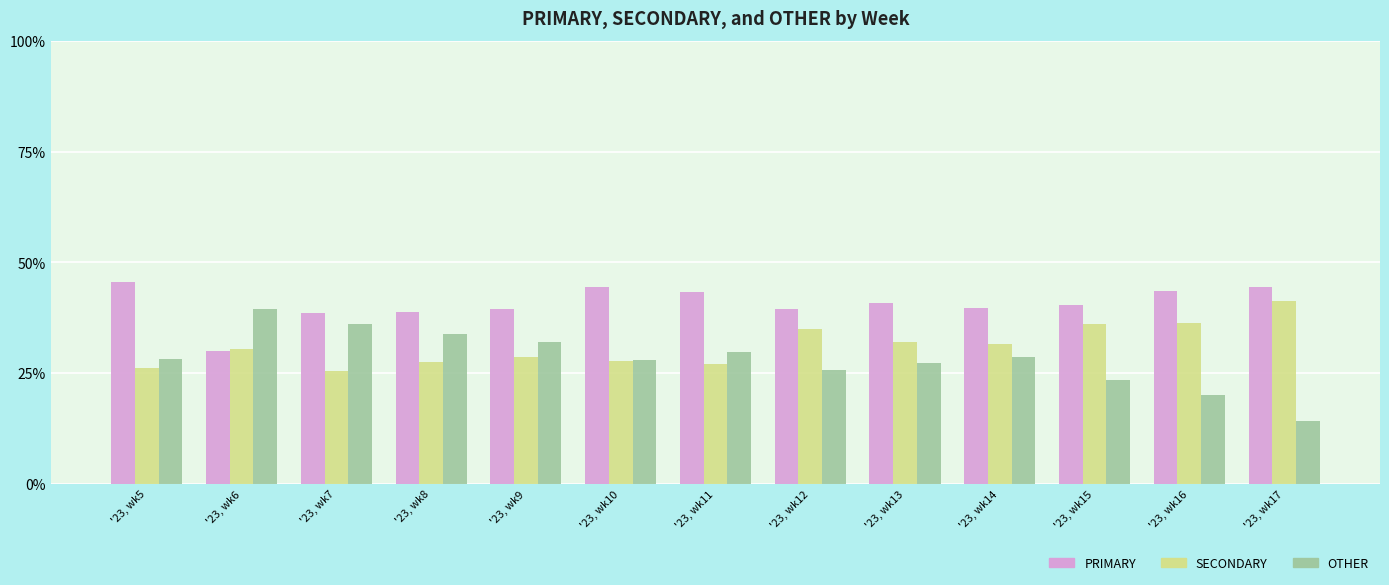

What is the sum of all OTHER values?

366.5